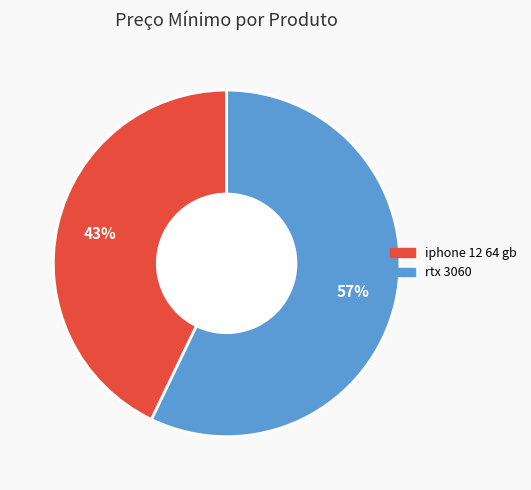

Do iphone 12 64 gb and rtx 3060 together represent more than half of the pie?

Yes